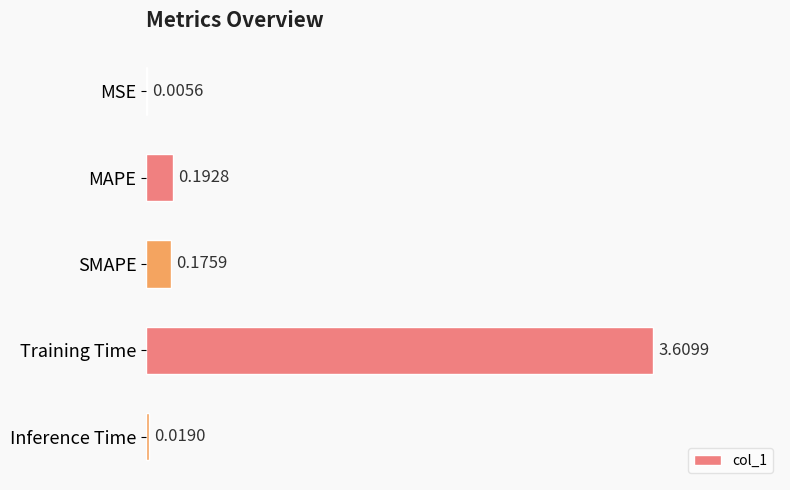

At which category does the chart reach its peak across all series?

Training Time